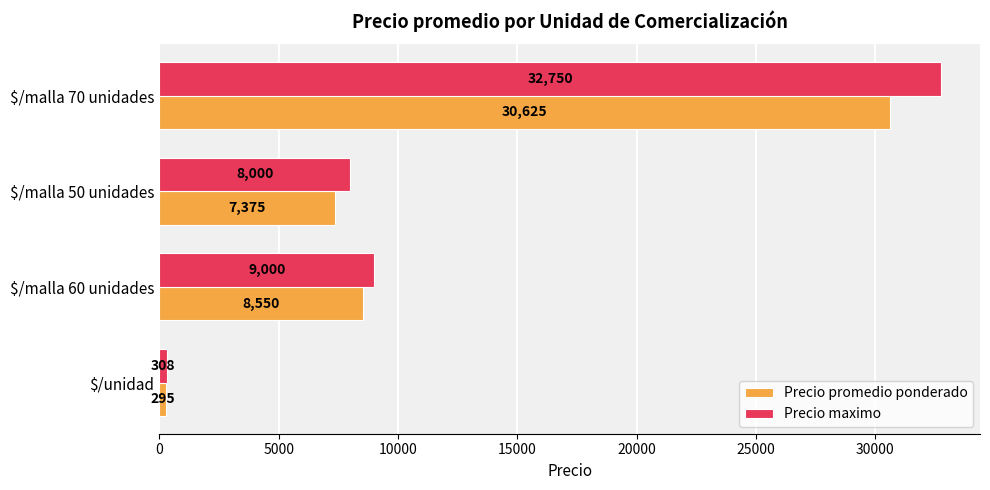

What are all the series names shown in the legend?

Precio promedio ponderado, Precio maximo